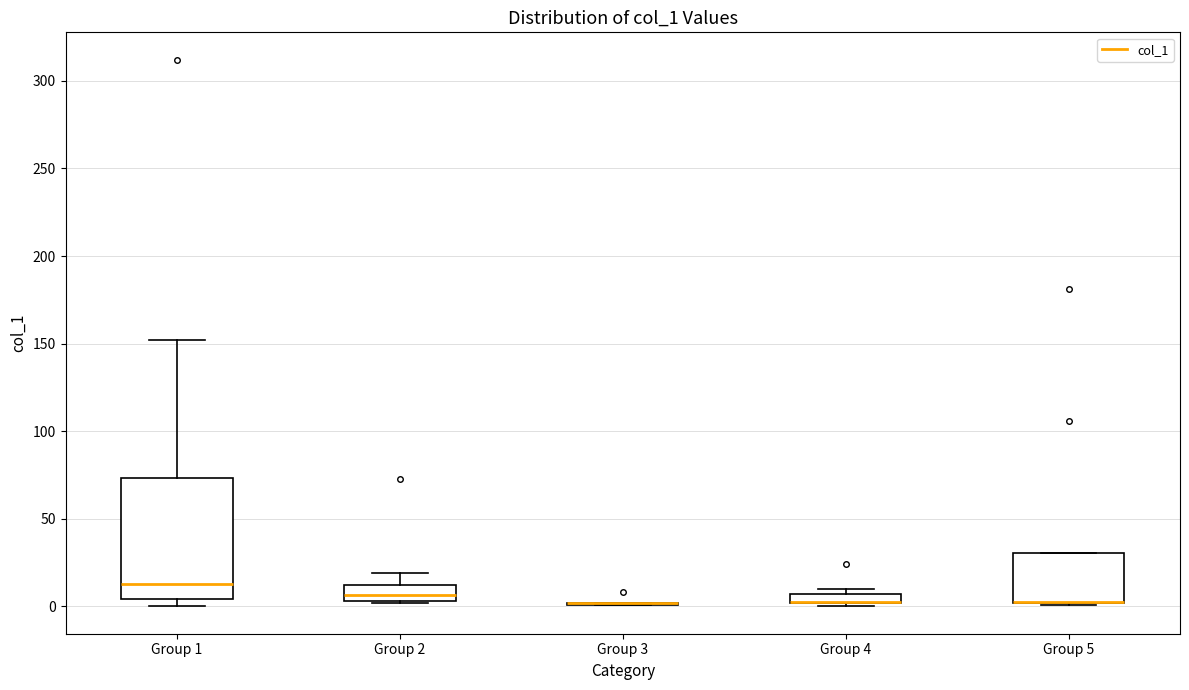

Where is the upper edge of the box for Group 4 on the y-axis? The values are not printed on the chart, so give them approximately, as read against the axis.

5